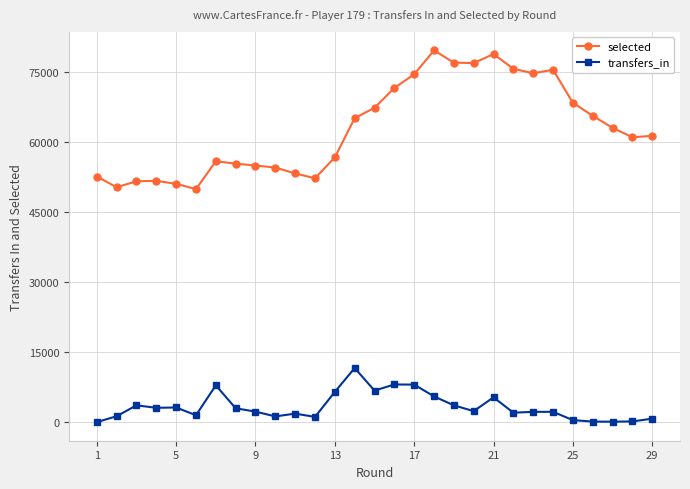

What is the average value of the selected series?

62969